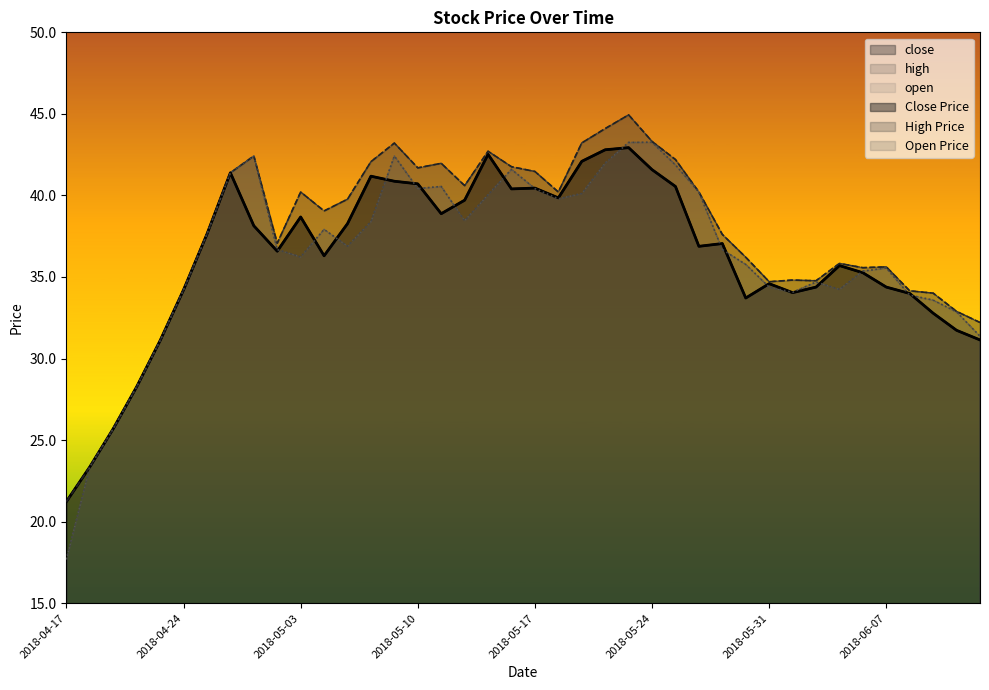

The open series shows 31.1 at 2018-04-23. True or false?

True